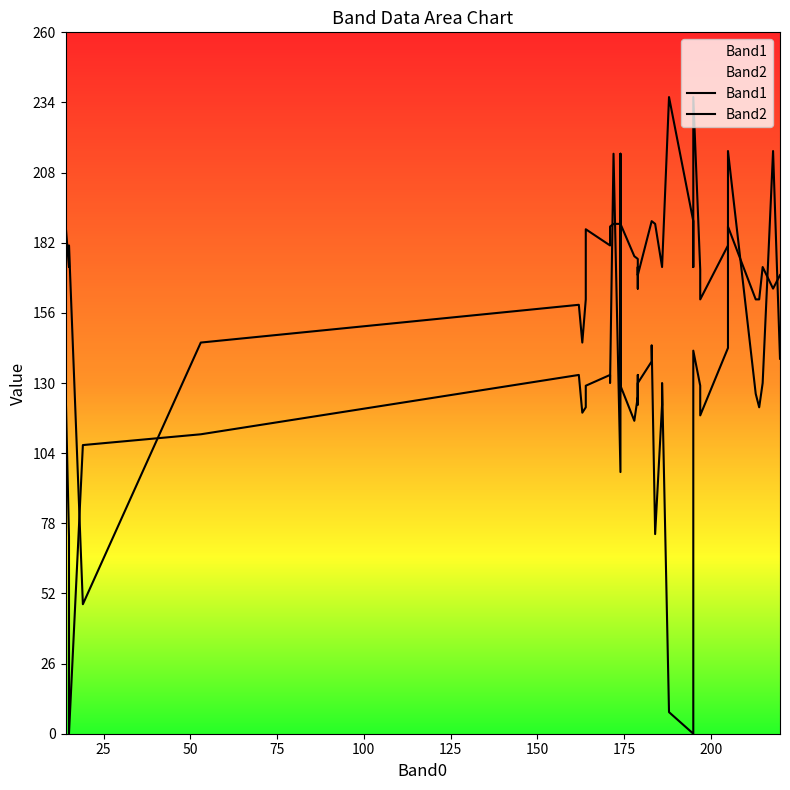

The value of Band2 at 27 is 42. True or false?

False